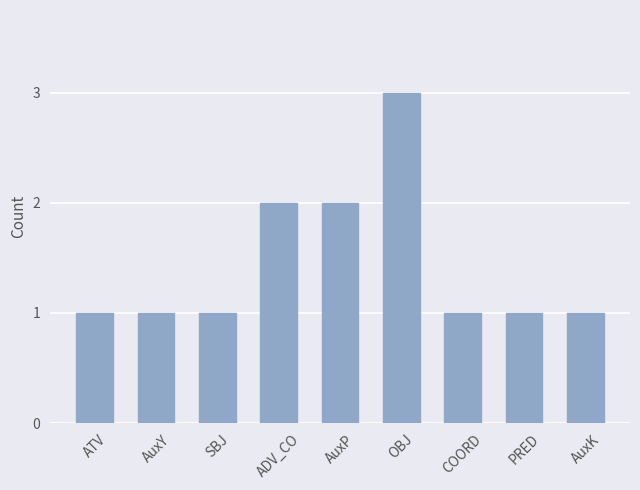

What is the ratio of the value at SBJ to the value at AuxY?

1.0